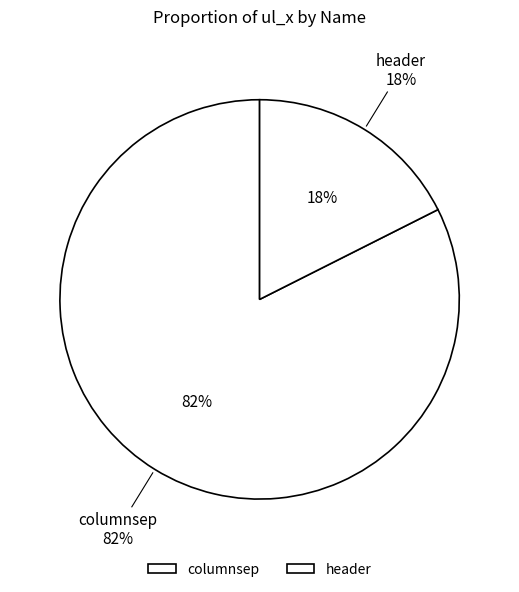

How much of the chart is everything except header?

82.4%